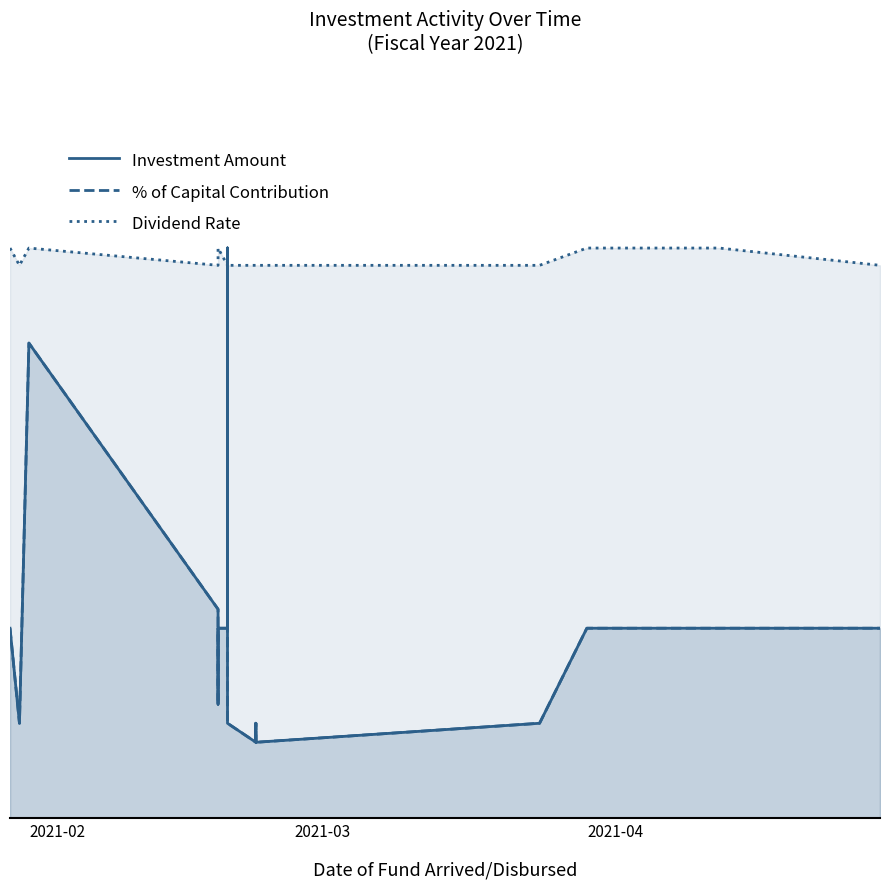

At how many categories does at least one series exceed 0?

20